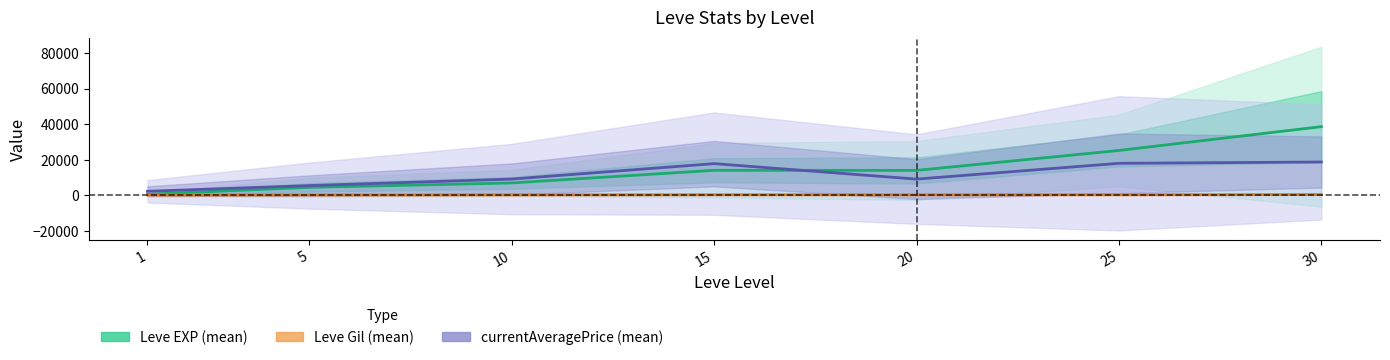

True or false: Leve Gil (mean) has more than 0 interior local peaks.

True